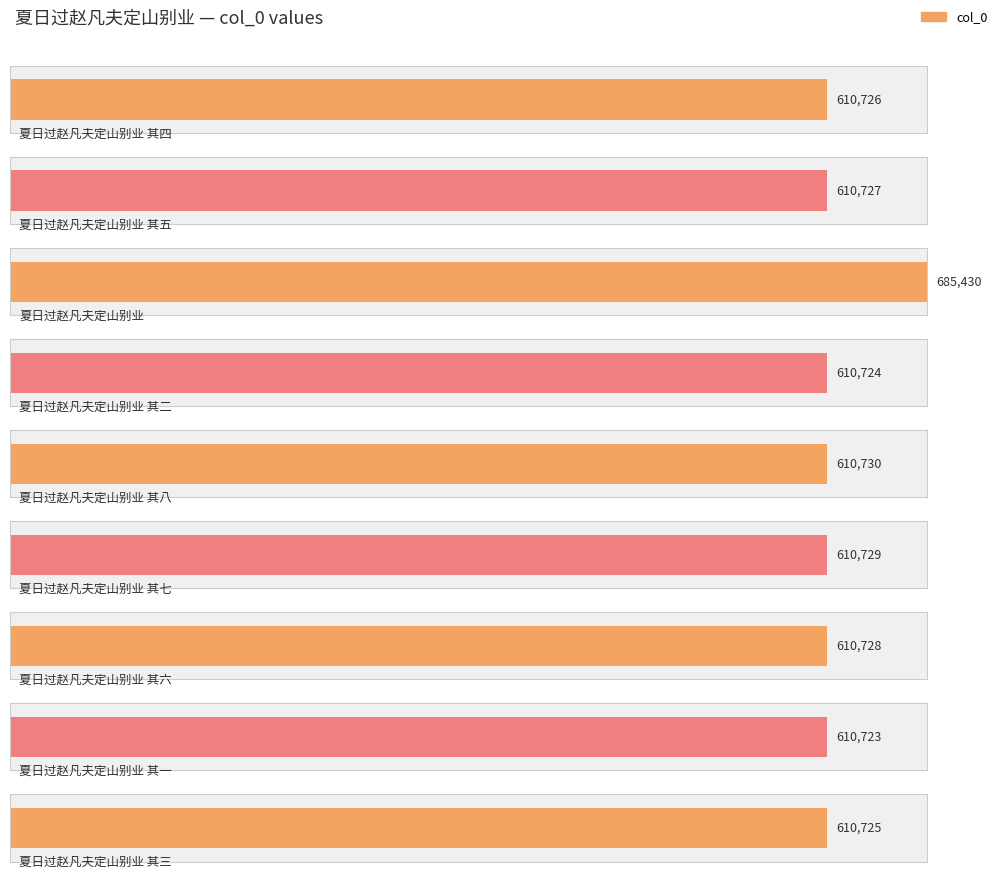

Is it true that the value at 夏日过赵凡夫定山别业 其六 is 815618?

False